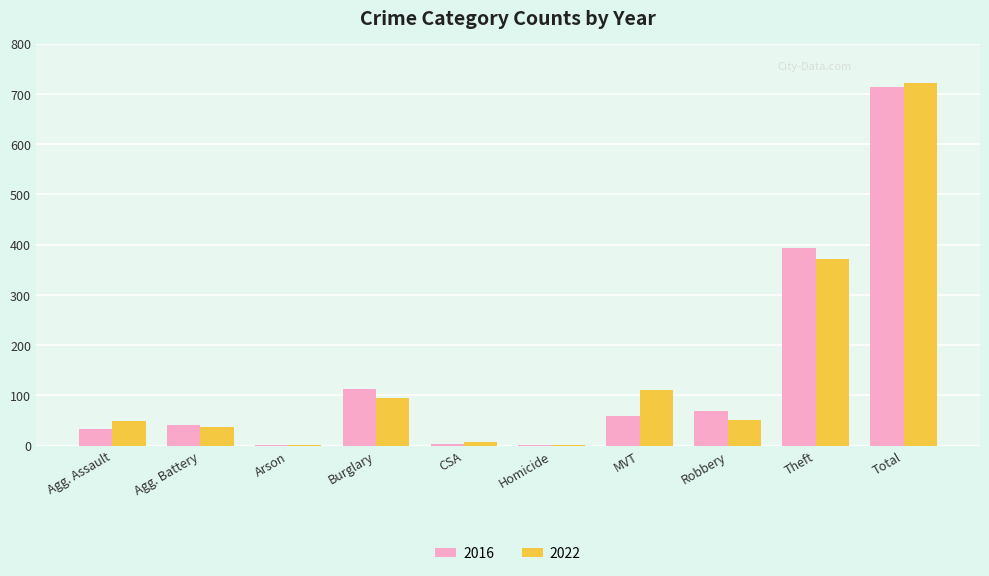

What is the total value across all series at Theft?

766